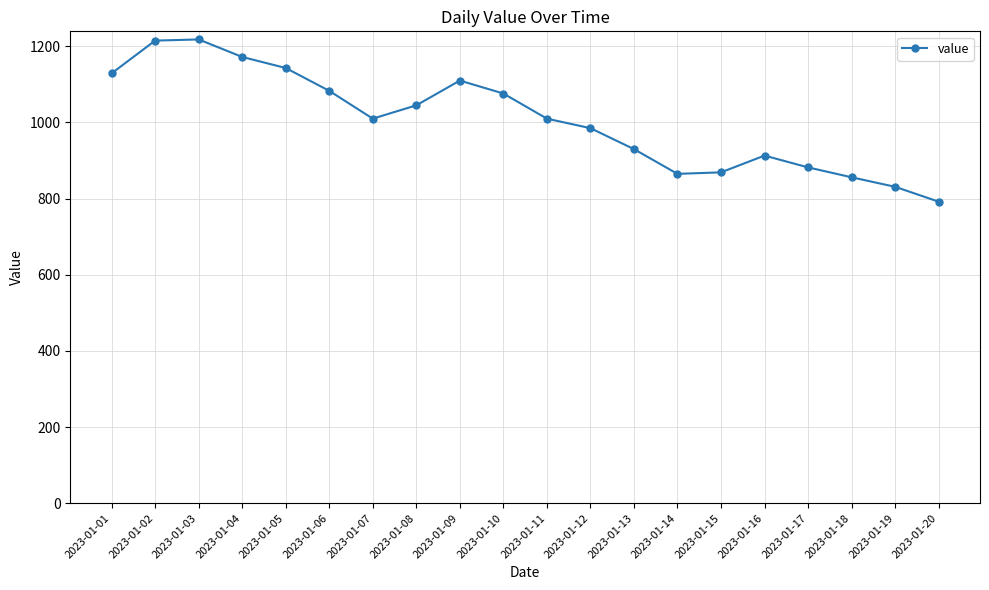

Count the number of categories in the chart.

20